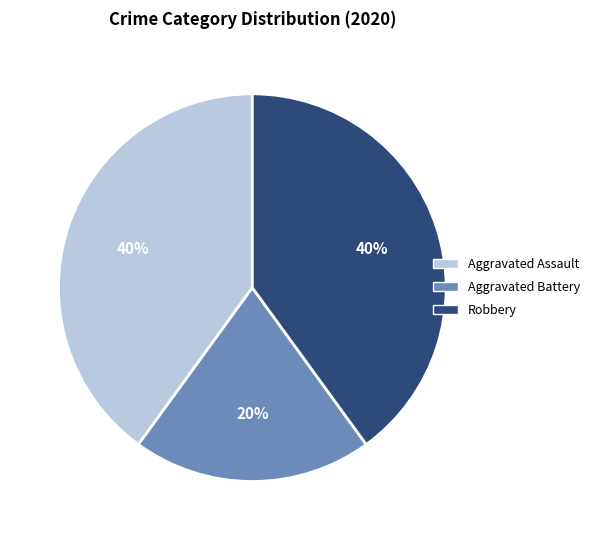

Approximately how many times larger is the value at Aggravated Battery compared to Aggravated Assault?

0.5